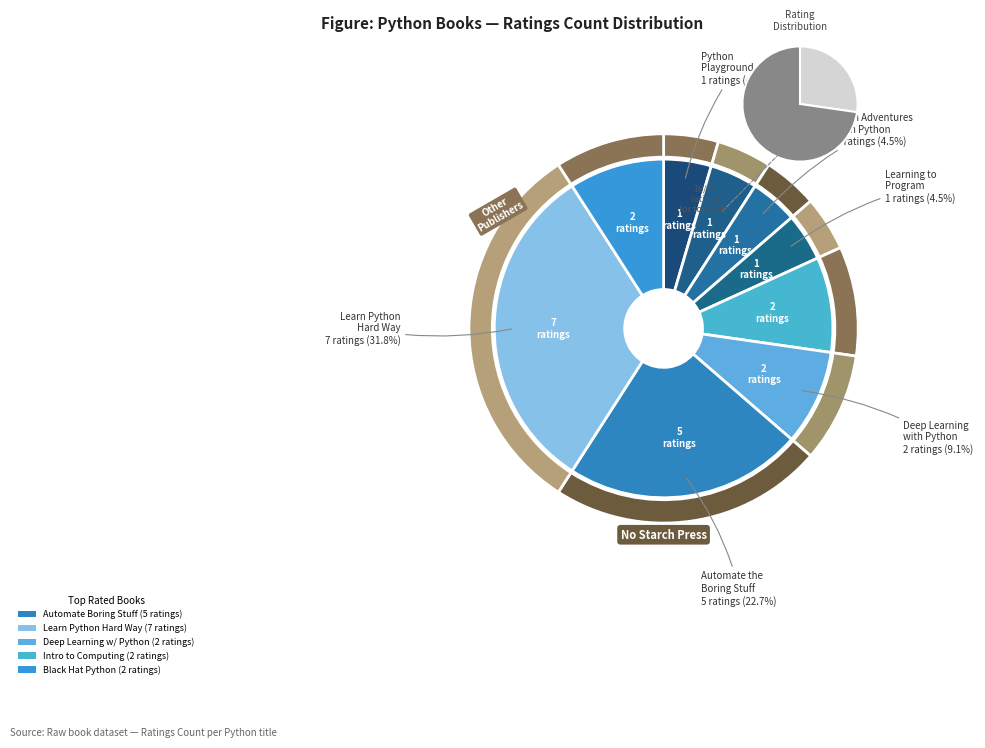

Is there any slice that represents more than half of the pie?

No